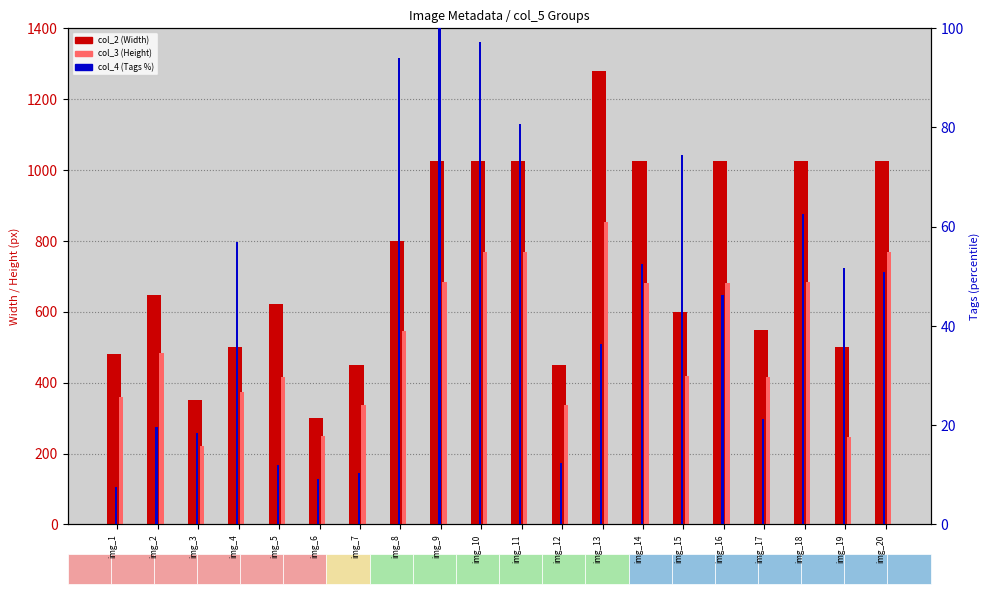

How many bars are there in each group?

3